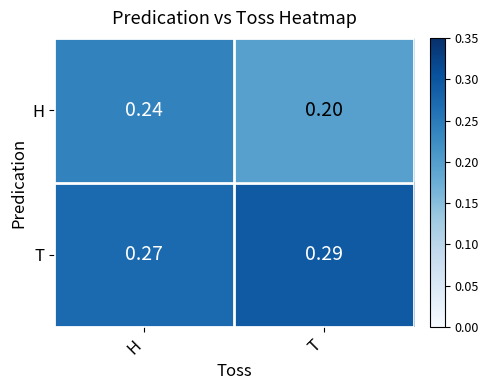

What is the total value across all series at H?

0.5